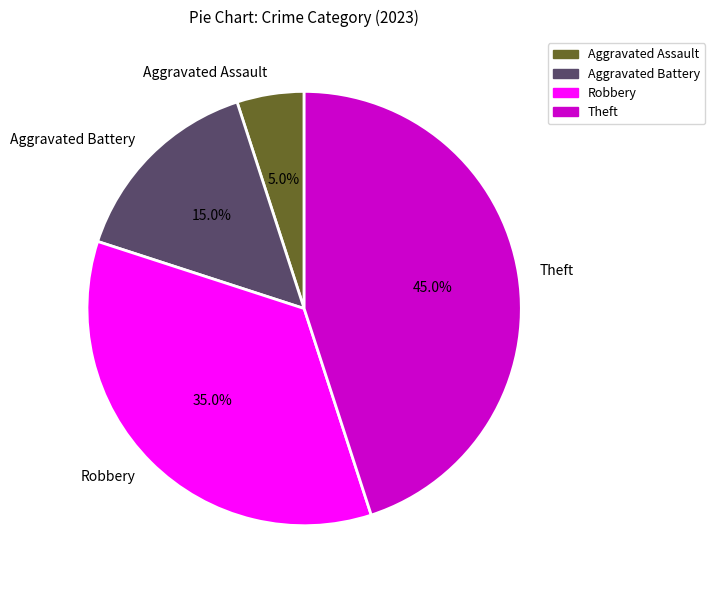

The Aggravated Assault slice represents 19% of the pie. True or false?

False